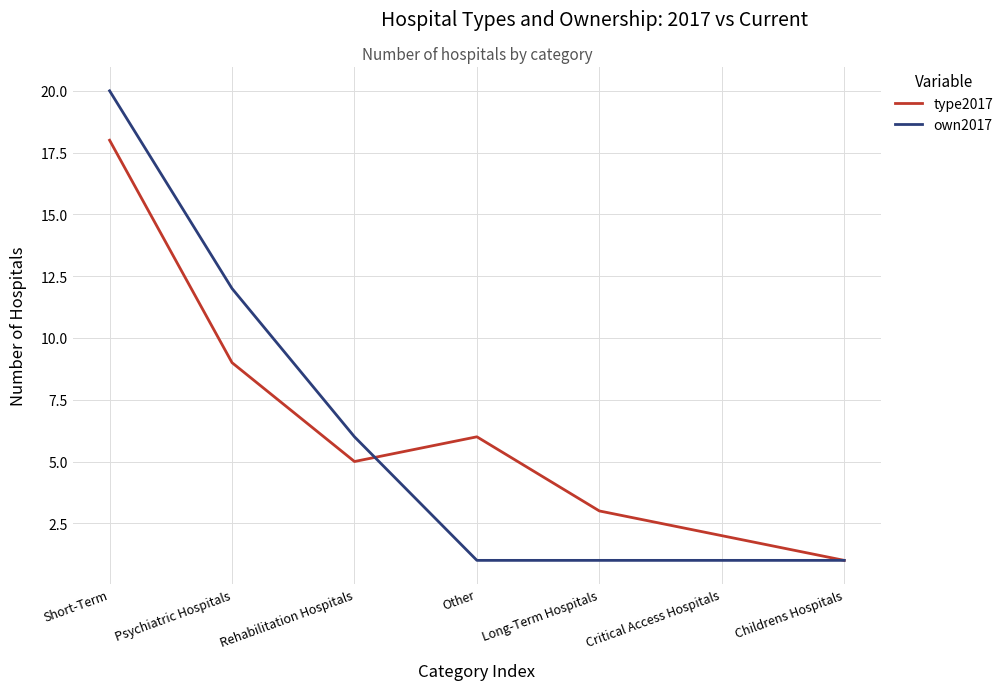

At Long-Term Hospitals, list the series in order from largest to smallest.

type2017, own2017